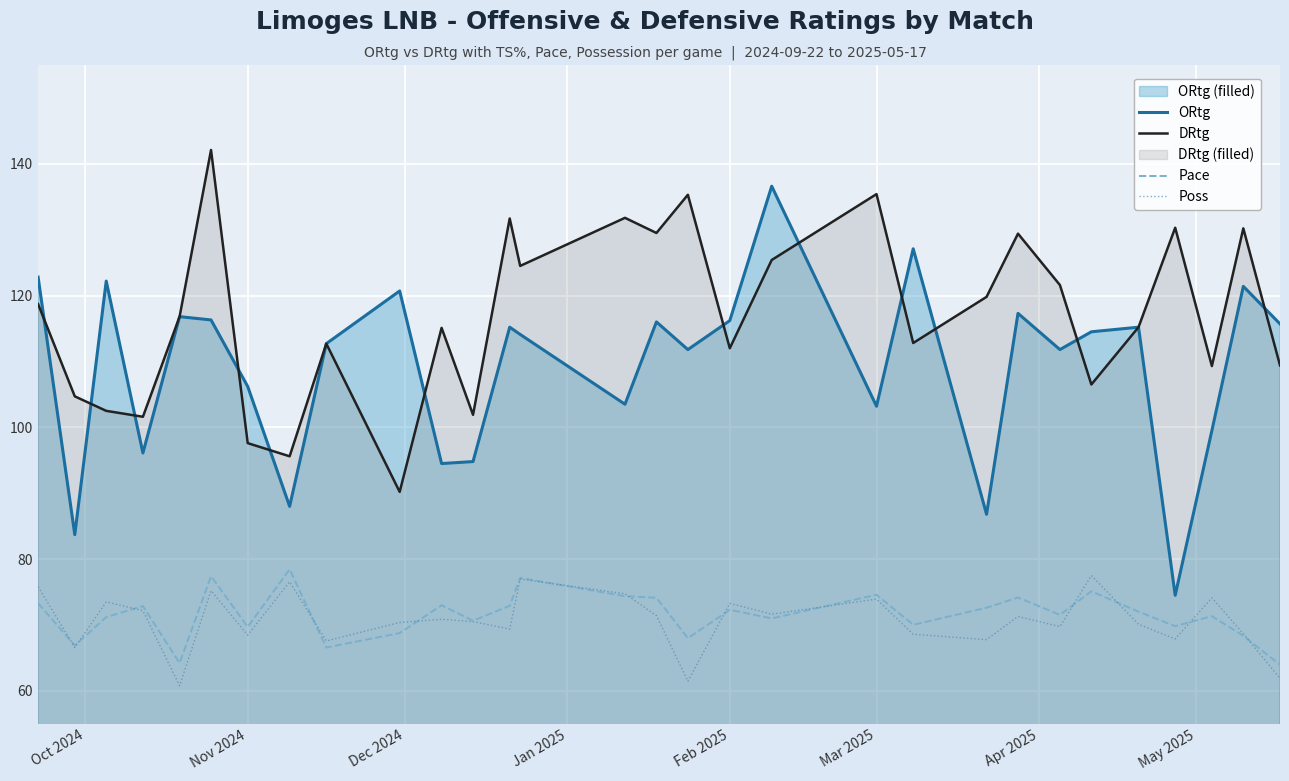

What is the difference between the maximum and minimum values in the Poss series?

16.7